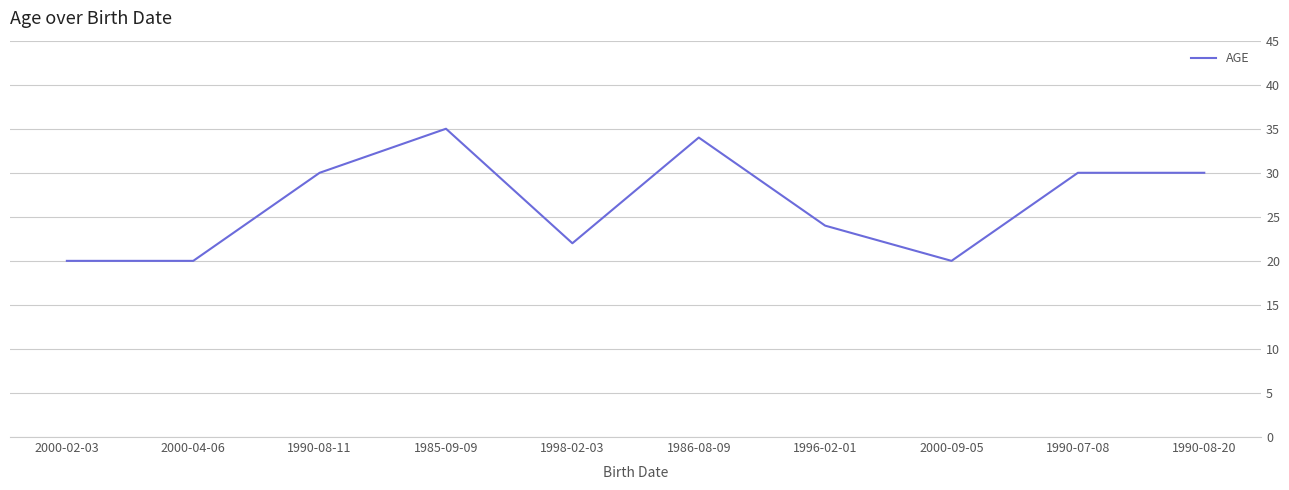

True or false: the data shows 34 at 1986-08-09.

True